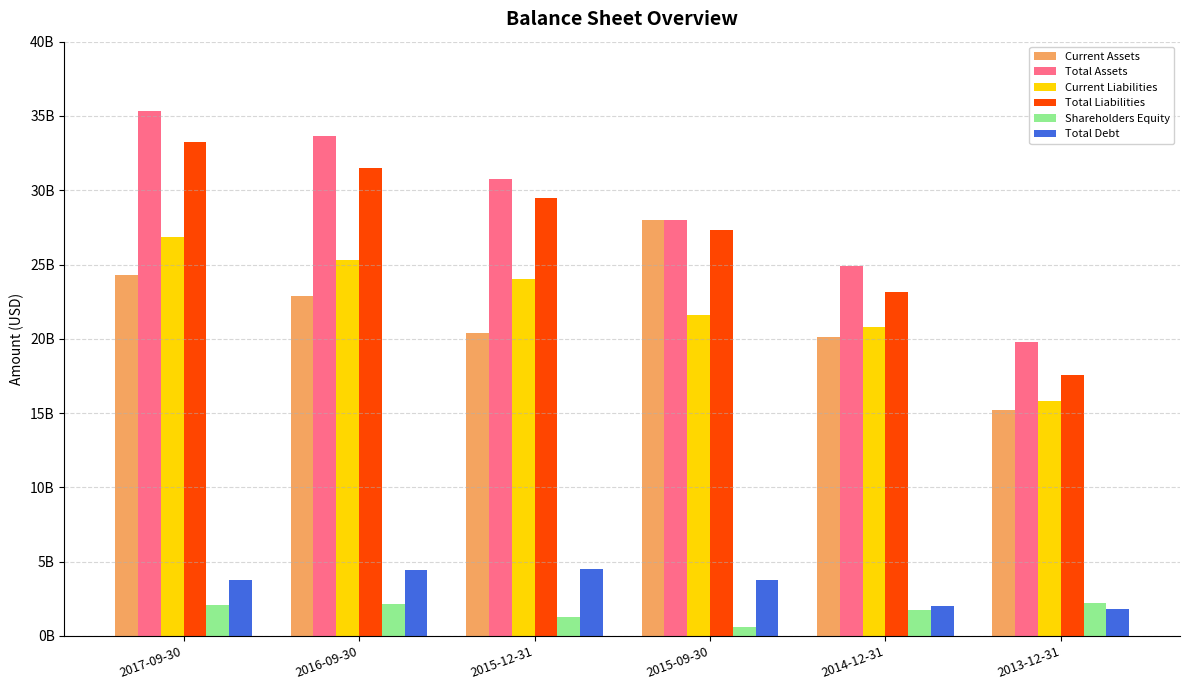

What is the sum of all Total Debt values?

20312999000